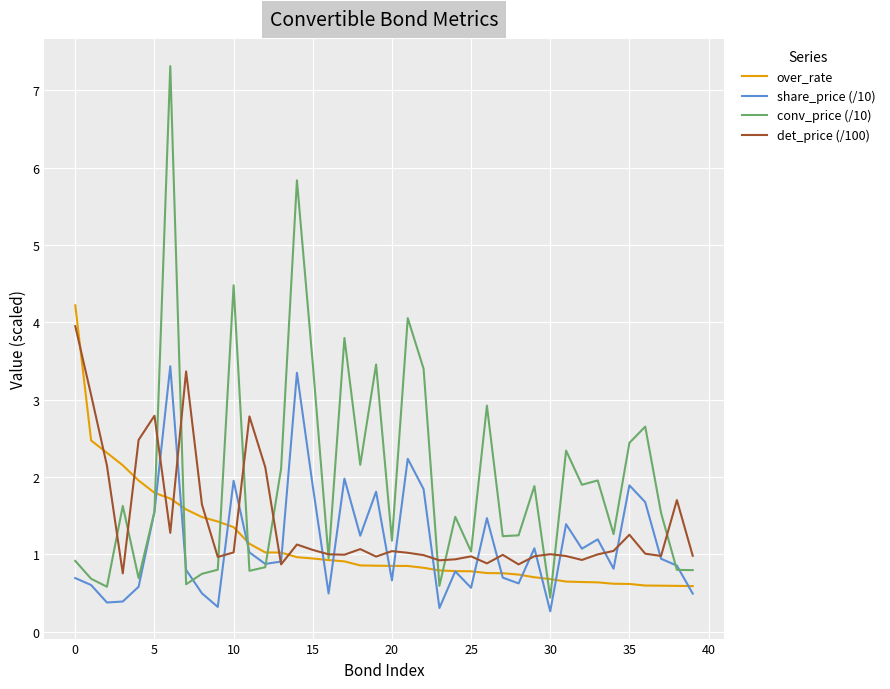

What is the maximum value for over_rate?

4.2